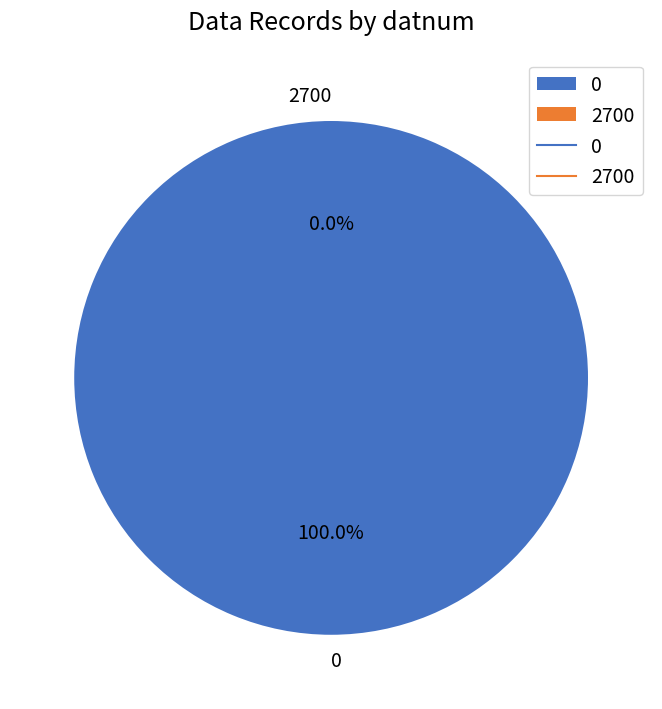

How many slices are in this pie chart?

2